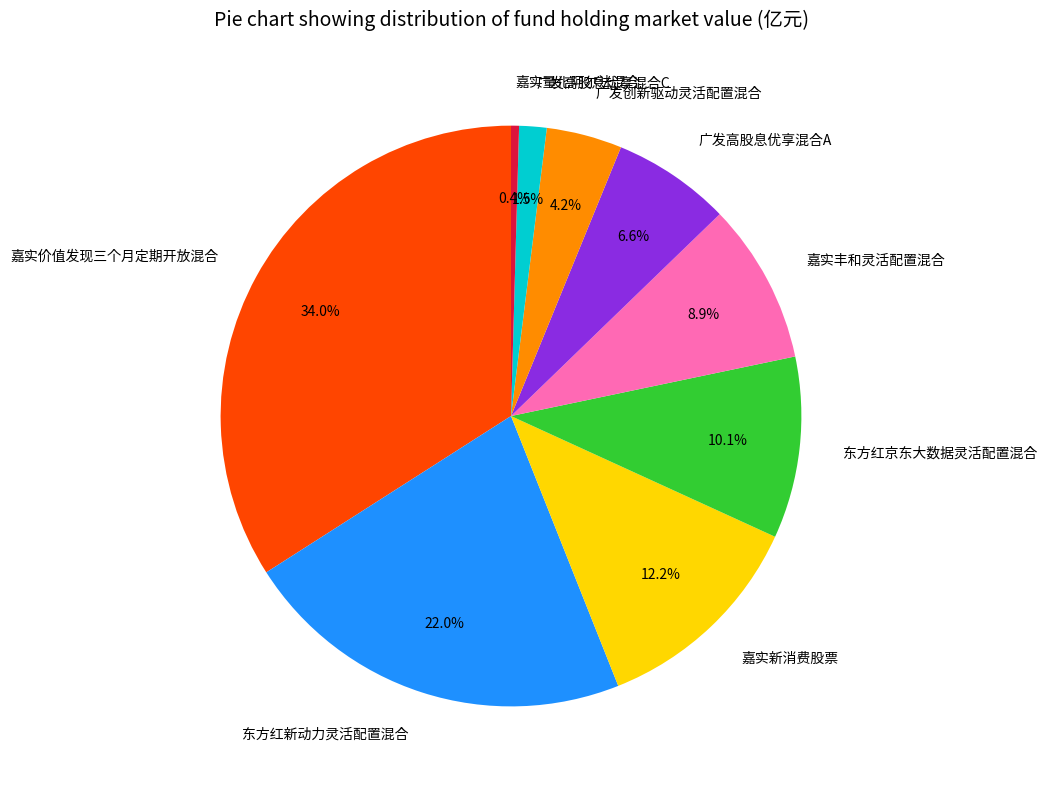

Does 嘉实量化阿尔法混合 account for over 50% of the chart?

No